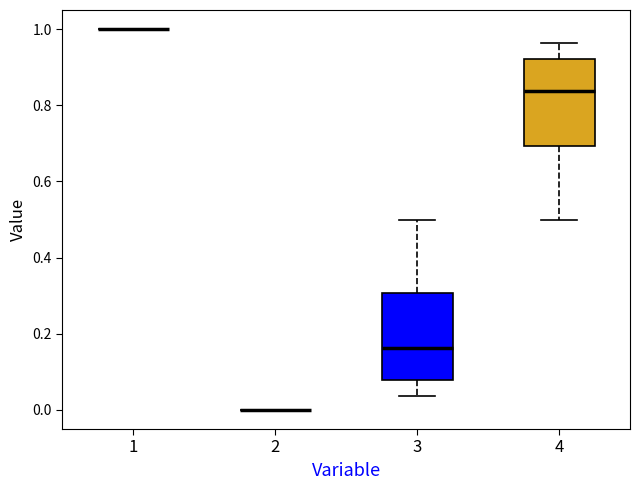

Reading left to right, transcribe this box plot: for each box, give where its median line is, the range the box spans, and where its two whiskers end, as read against the y-axis. The values are not printed on the chart, so give them approximately, as read against the axis.

1: box collapsed to a line at 1.00, whiskers 1.00 to 1.00
2: box collapsed to a line at 0.00, whiskers 0.00 to 0.00
3: median 0.16, box 0.08 to 0.30, whiskers 0.04 to 0.50
4: median 0.84, box 0.70 to 0.92, whiskers 0.50 to 0.96